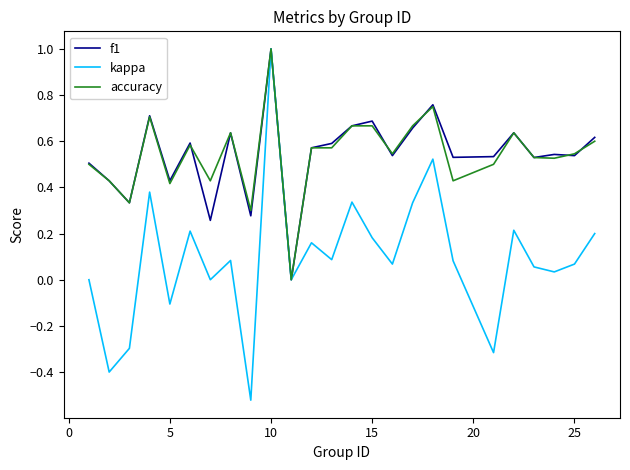

What is the highest value of the kappa series?

1.0